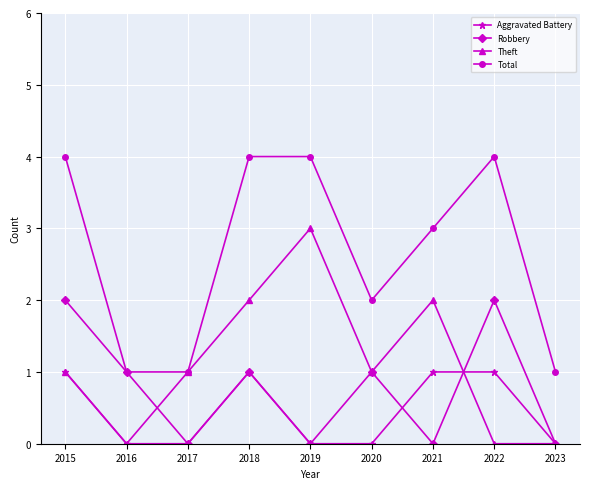

Where is the first local maximum for Robbery?

2018